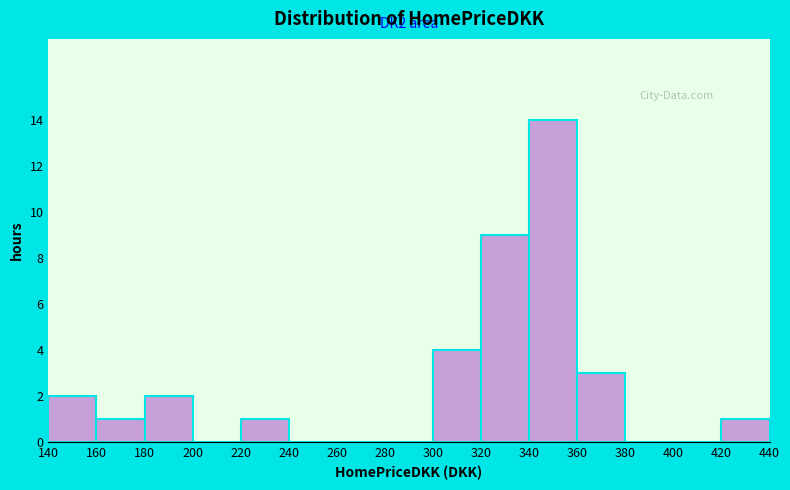

Over which range of the x-axis is the bar tallest?

340 to 360